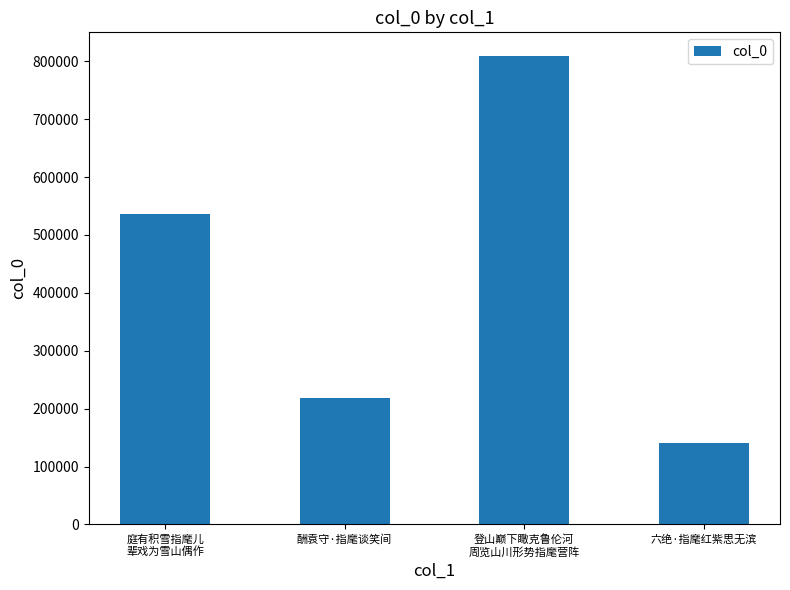

Approximately how many times larger is the value at 酬袁守·指麾谈笑间 compared to 六绝·指麾红紫思无滨?

1.6